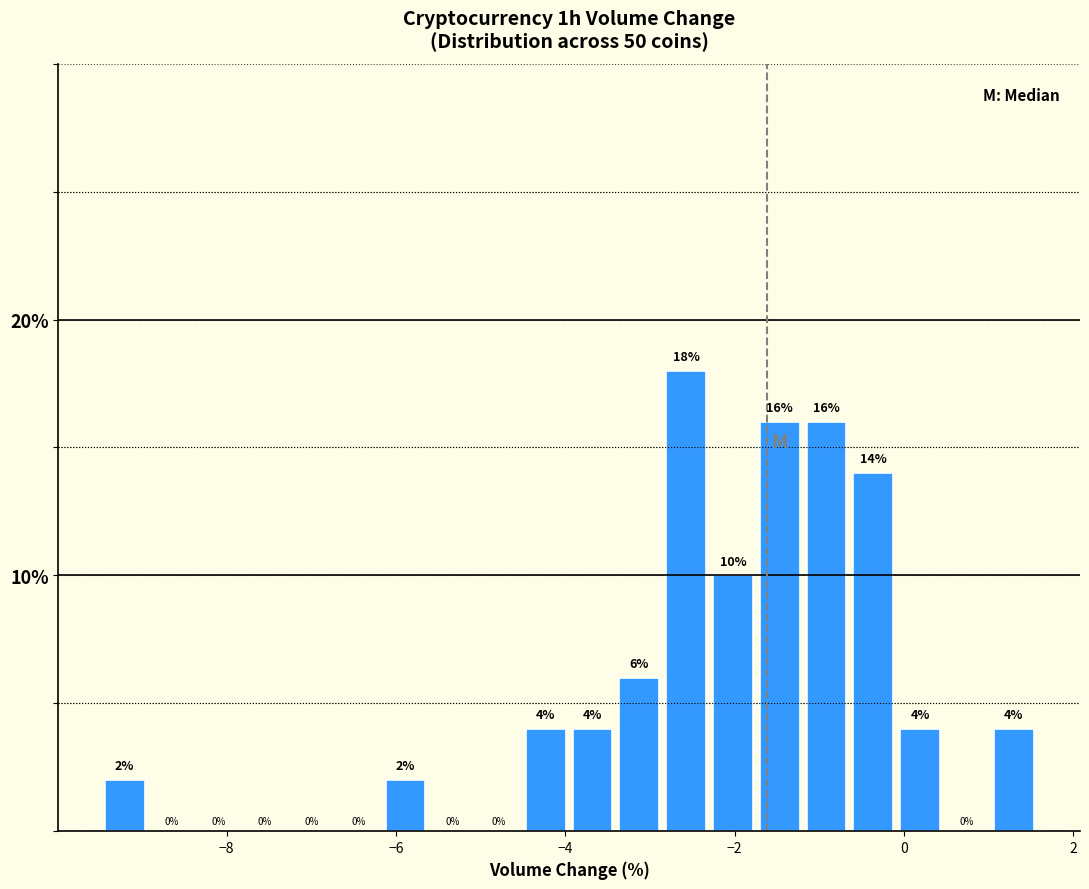

Around what value on the x-axis is the tallest bar? Give the approximate position of its centre, as read against the axis.

-2.6